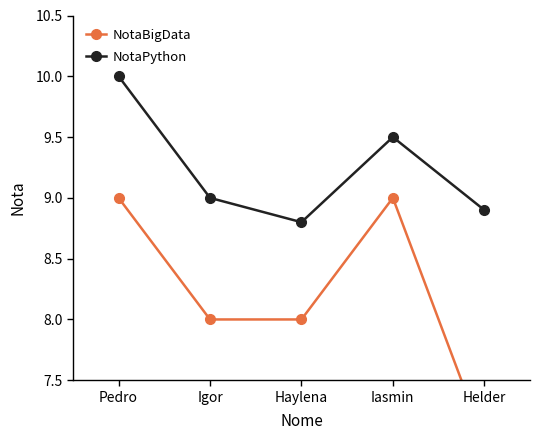

Which series has the largest total across all categories?

NotaPython